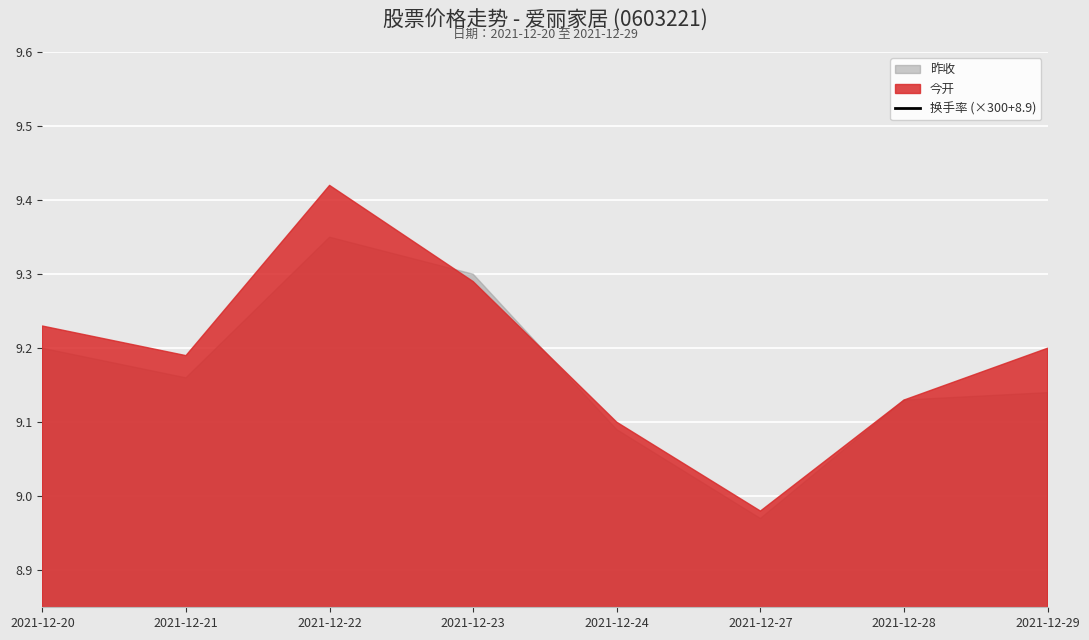

The value at 2021-12-20 is 16.8. True or false?

False